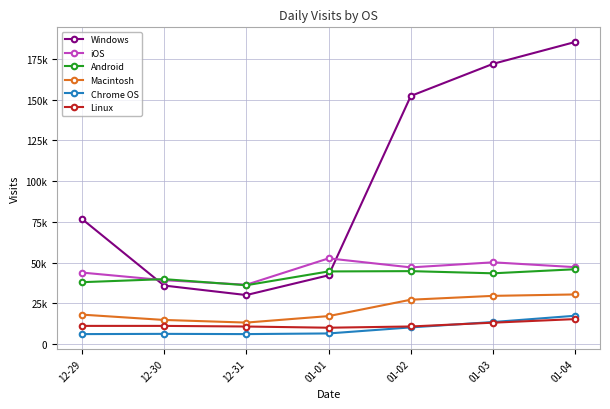

List the labels in order of Macintosh value, smallest first.

12-31, 12-30, 01-01, 12-29, 01-02, 01-03, 01-04